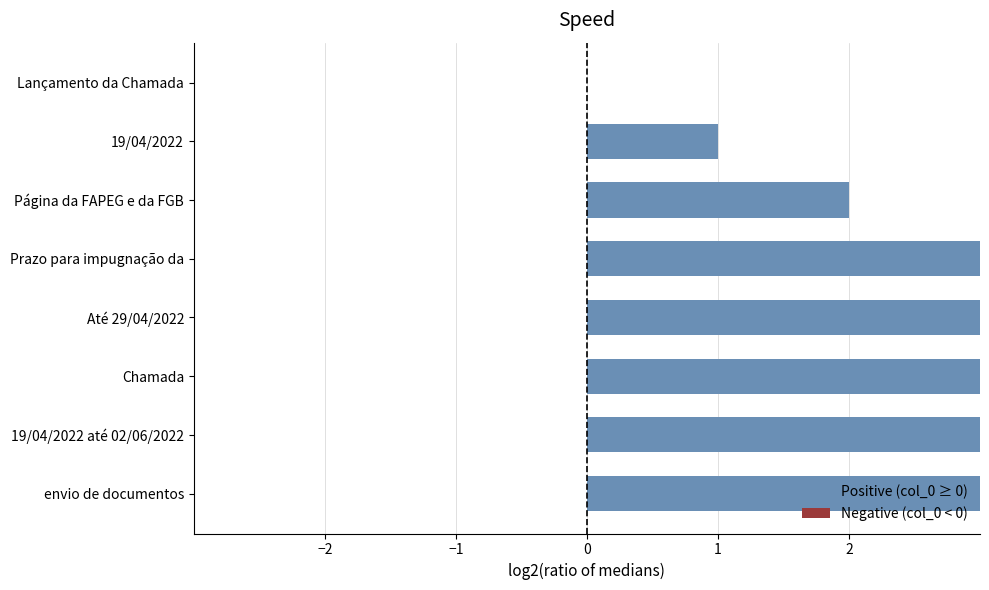

How many positive values does the Positive (col_0 ≥ 0) series have?

7